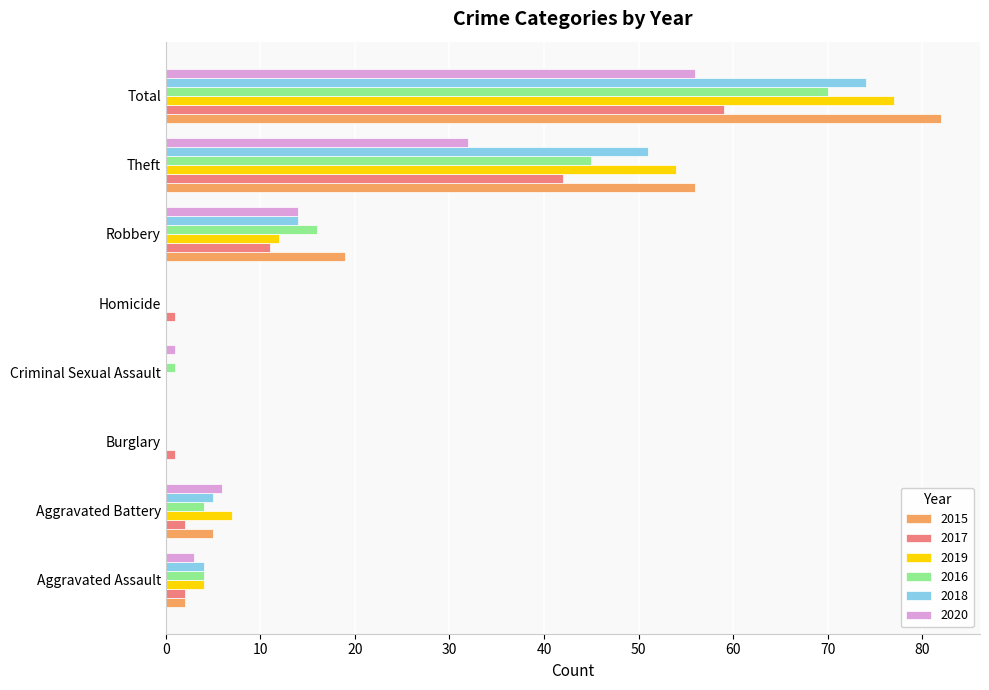

At which label is 2016 closest to 35?

Theft